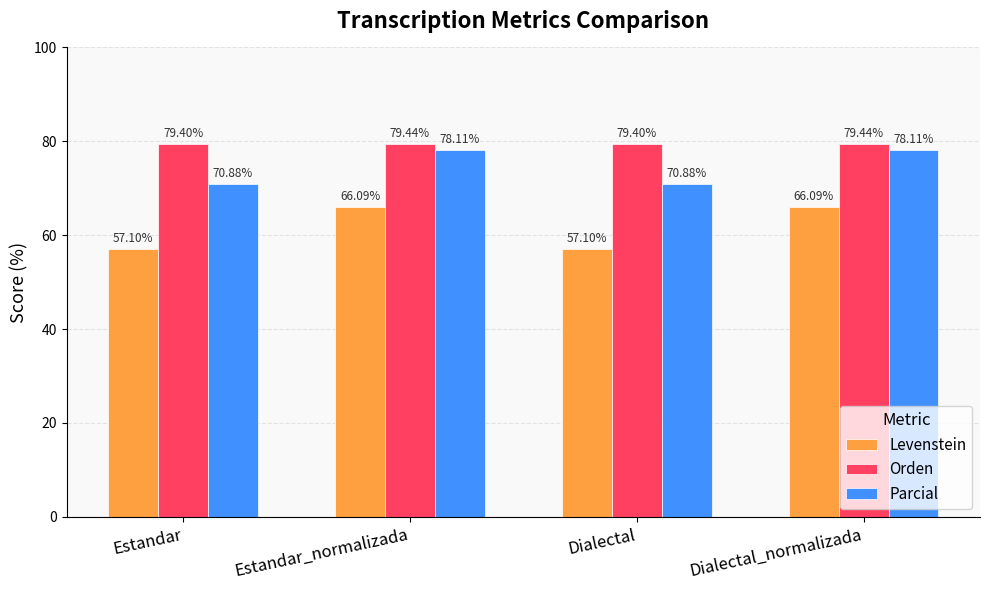

Read the Levenstein value at Estandar_normalizada.

66.1